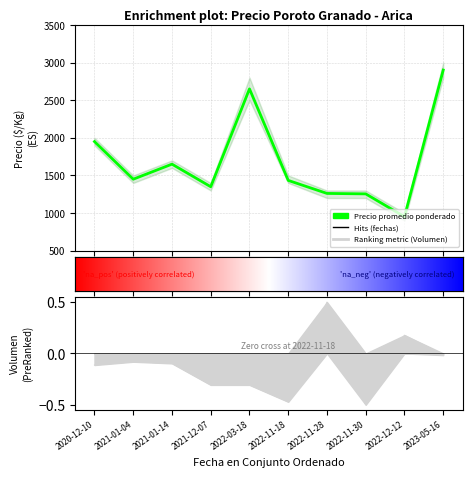

At how many categories does at least one series exceed 1242?

9